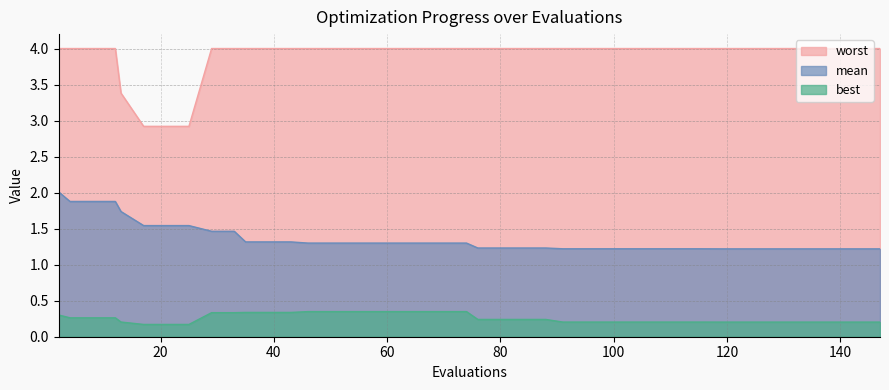

Which series has the widest spread of values?

worst